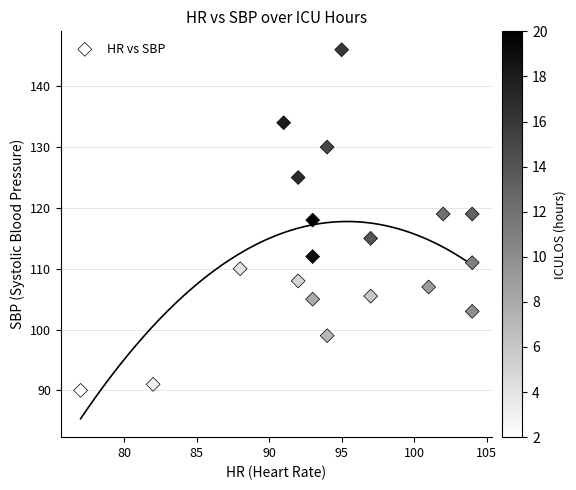

What is the range of Y values (max minus min)?

56.0